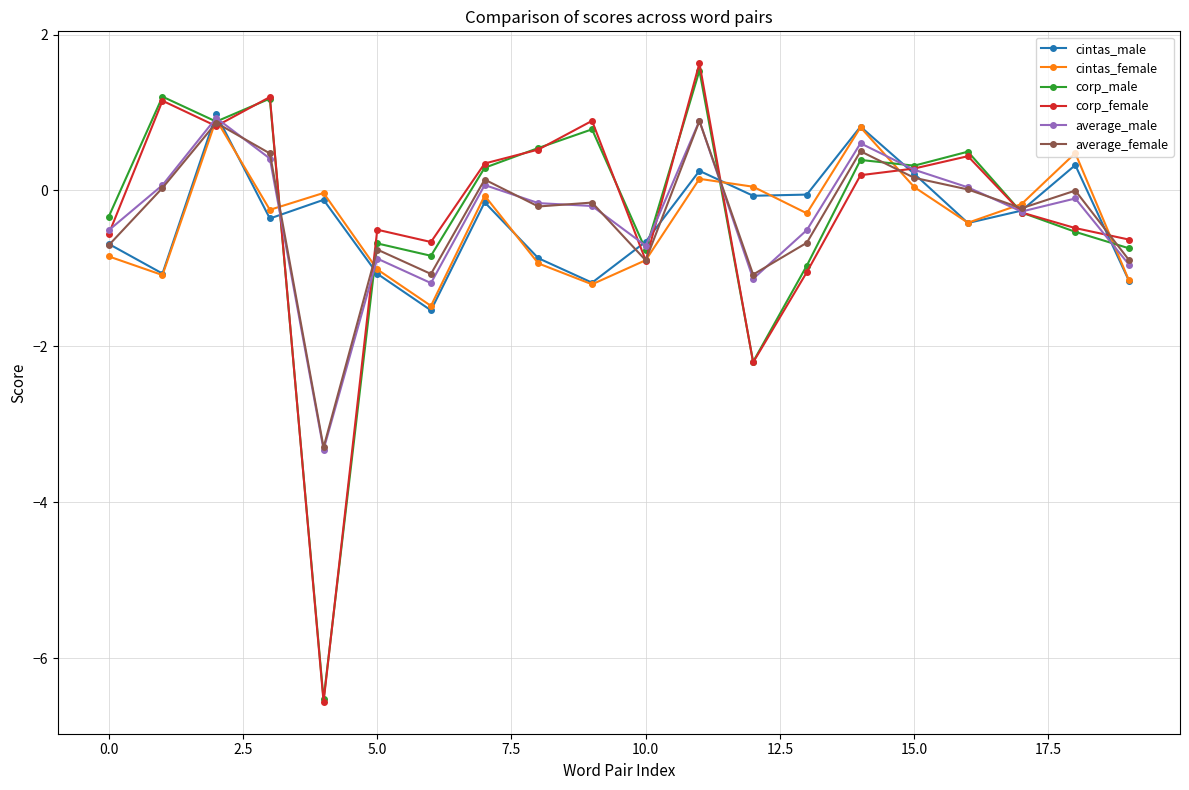

What is the minimum value for average_female?

-3.3